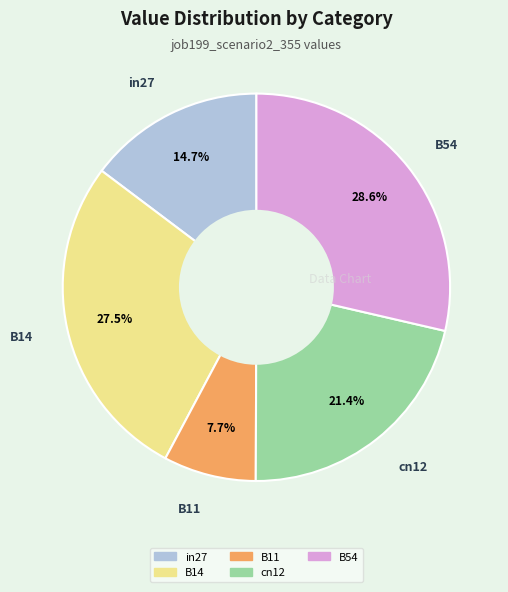

Which category has the smallest portion of the pie?

B11